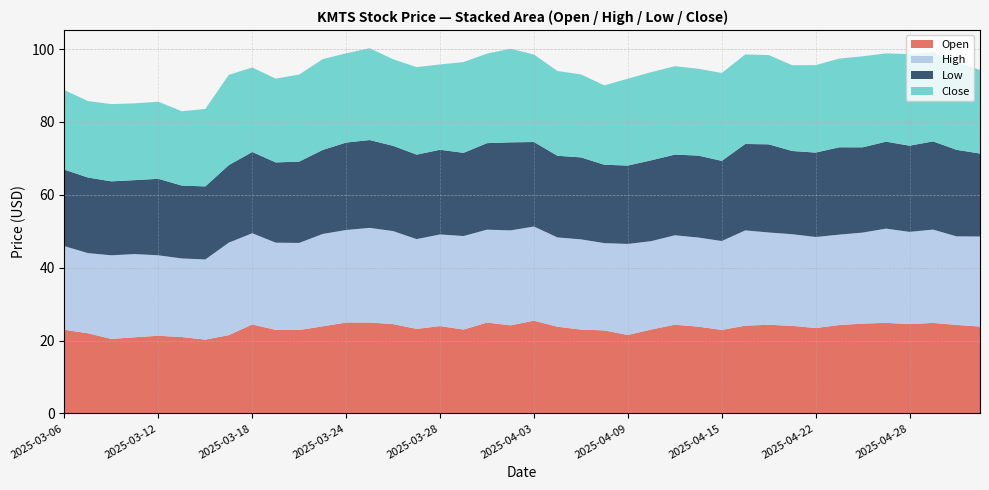

Reading right to left, extract all data points from this chart.

Open: 23.8	24.3	24.8	24.5	24.9	24.6	24.2	23.4	24.0	24.3	24.1	22.9	23.8	24.3	23.0	21.5	22.8	23.0	23.8	25.4	24.2	24.9	23.0	24.0	23.2	24.5	24.9	24.9	23.9	22.9	22.9	24.4	21.5	20.2	20.9	21.3	20.9	20.4	22.0	22.9
High: 24.7	24.3	25.6	25.3	25.9	25.0	24.8	25.0	25.1	25.3	26.1	24.4	24.5	24.6	24.2	25.0	24.0	24.8	24.5	25.9	26.1	25.5	25.7	25.2	24.6	25.5	26.0	25.4	25.4	23.9	23.9	25.0	25.4	22.0	21.6	22.1	22.8	22.9	22.0	22.9
Low: 22.8	23.8	24.2	23.7	23.9	23.4	24.0	23.2	22.9	24.2	23.7	22.0	22.5	22.1	22.2	21.5	21.5	22.5	22.4	23.2	24.2	23.8	22.8	23.2	23.2	23.4	24.1	24.0	23.1	22.3	22.0	22.3	21.3	20.1	20.0	21.0	20.3	20.3	20.8	21.0
Close: 23.0	24.1	24.5	25.1	24.2	25.0	24.3	24.0	23.5	24.5	24.6	24.1	23.8	24.3	24.2	23.9	21.8	22.8	23.3	24.0	25.7	24.6	24.9	23.4	24.0	23.8	25.2	24.5	24.9	23.9	23.0	23.2	24.8	21.3	20.4	21.2	21.1	21.2	21.0	21.8